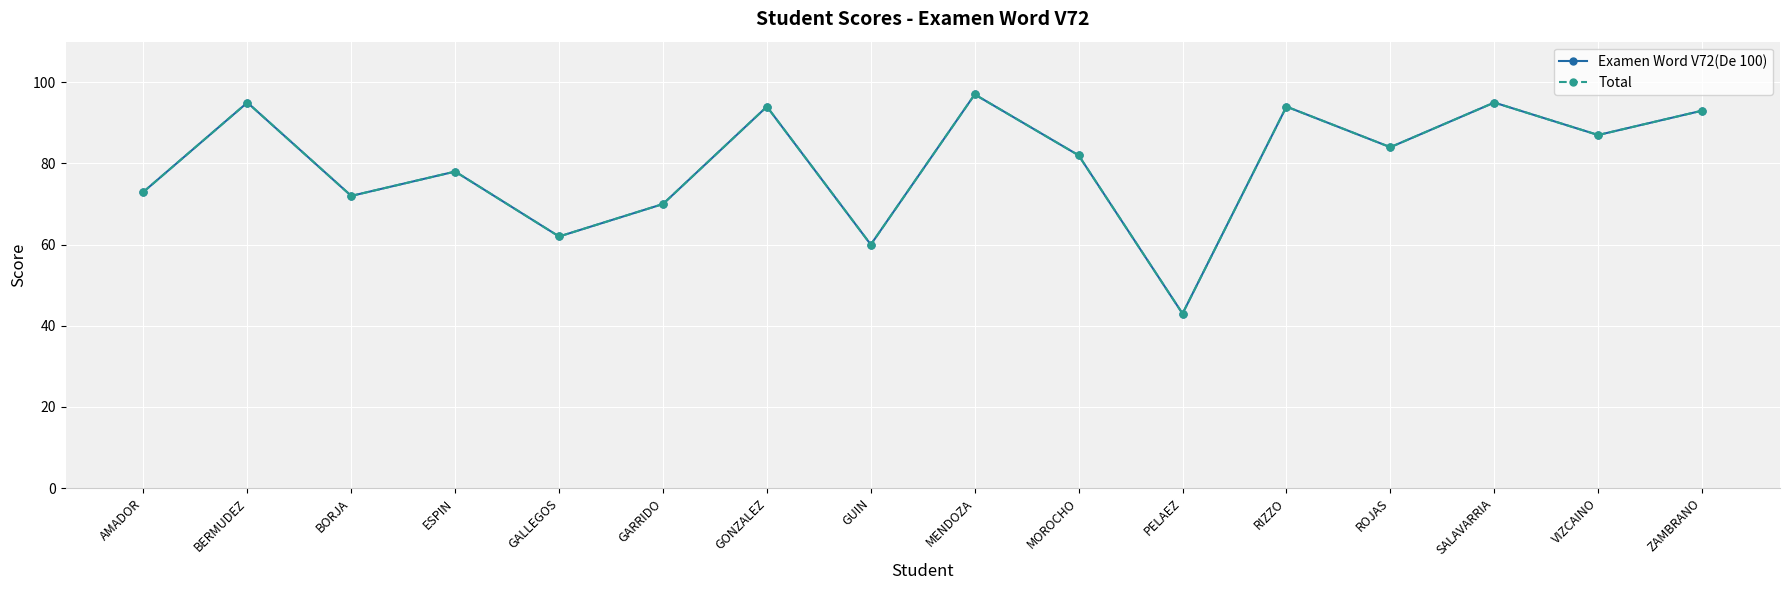

In Examen Word V72(De 100), how many points are higher than both neighbors (excluding endpoints)?

6